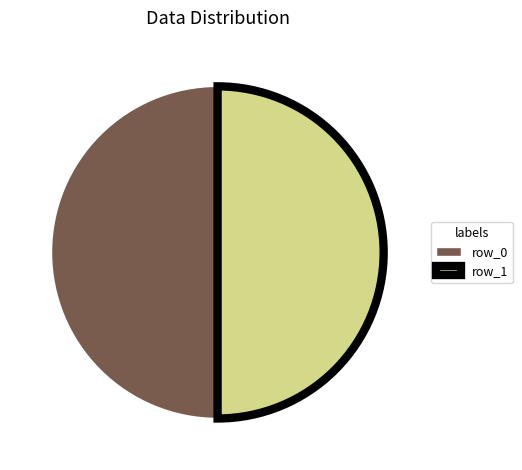

Do row_1 and row_0 together represent more than half of the pie?

Yes